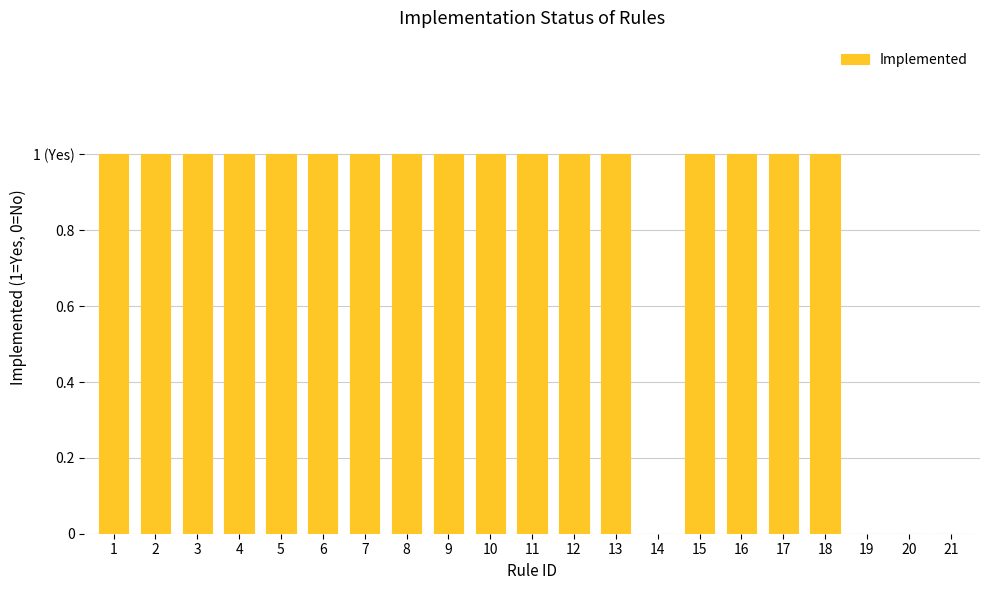

What is the difference between the maximum and minimum values?

1